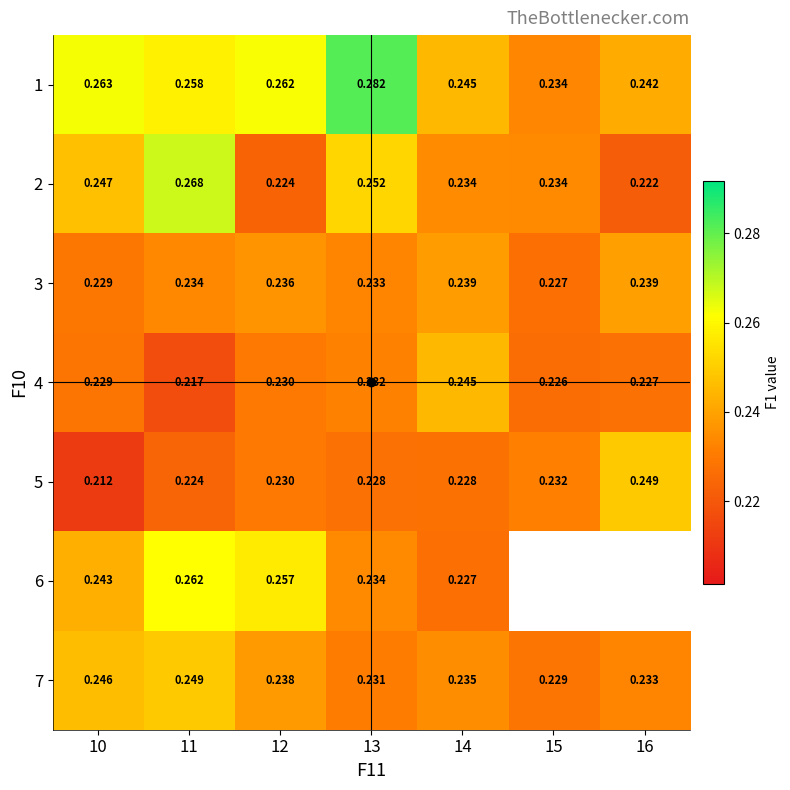

Which has a higher value, 13 or 14?

13